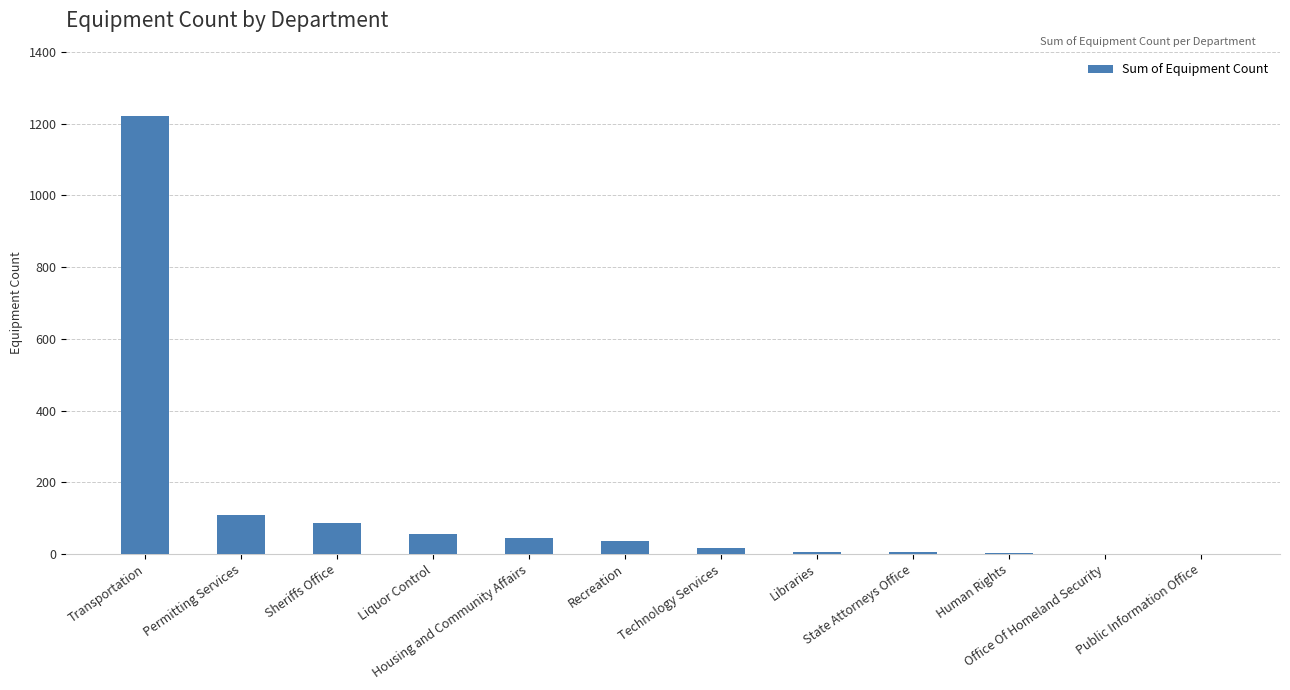

What is the sum of all values?

1582